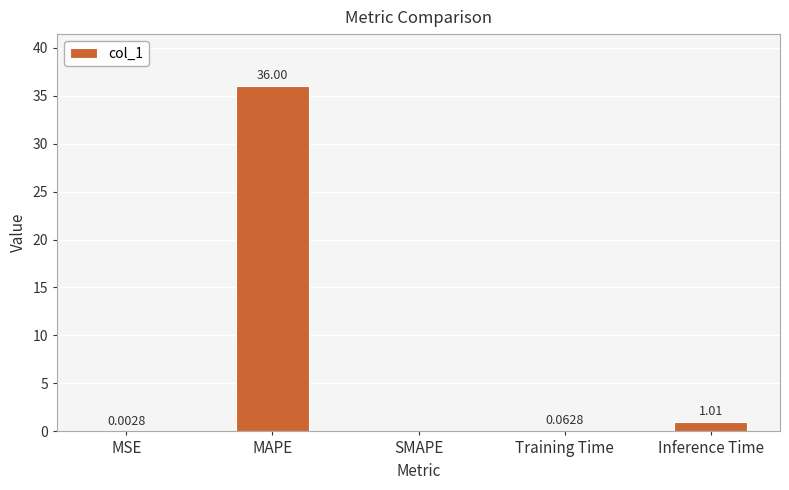

What is the difference between the values at Inference Time and MAPE?

35.0